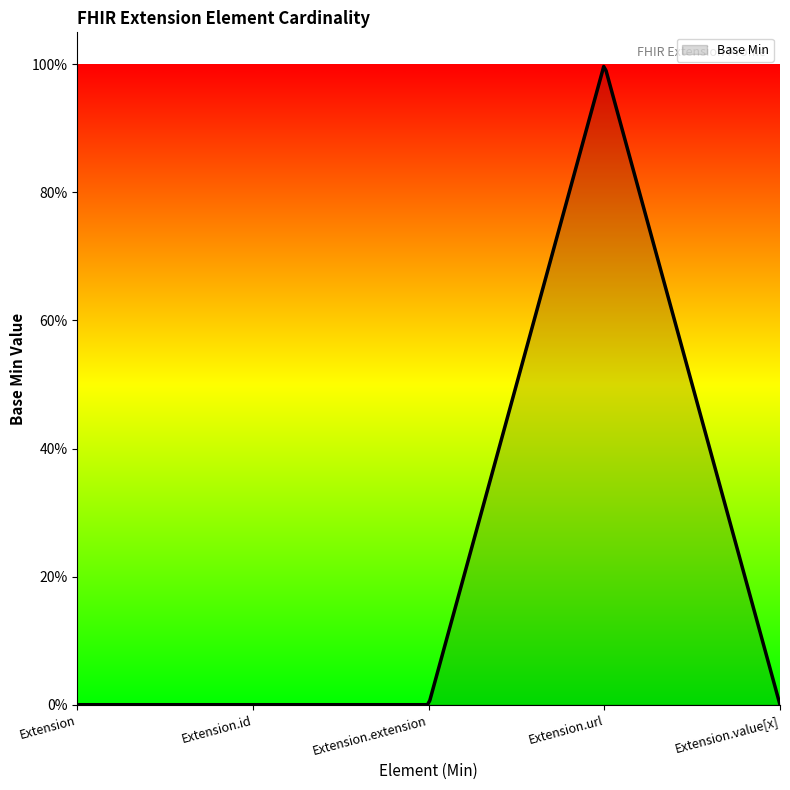

Does the chart have visible grid lines?

No